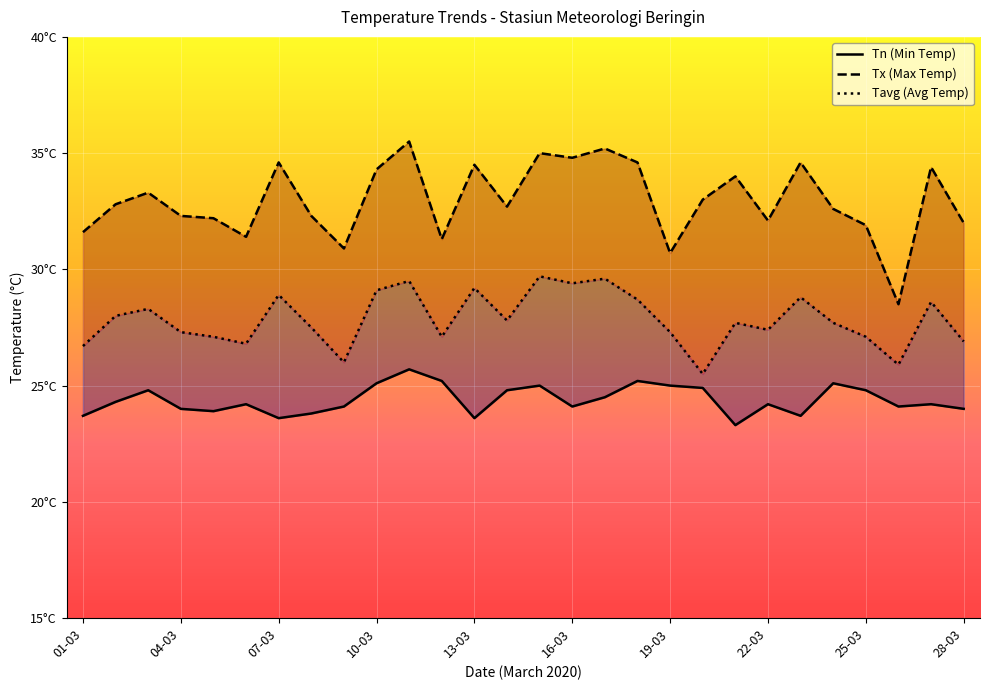

How many lines are shown in the chart?

3